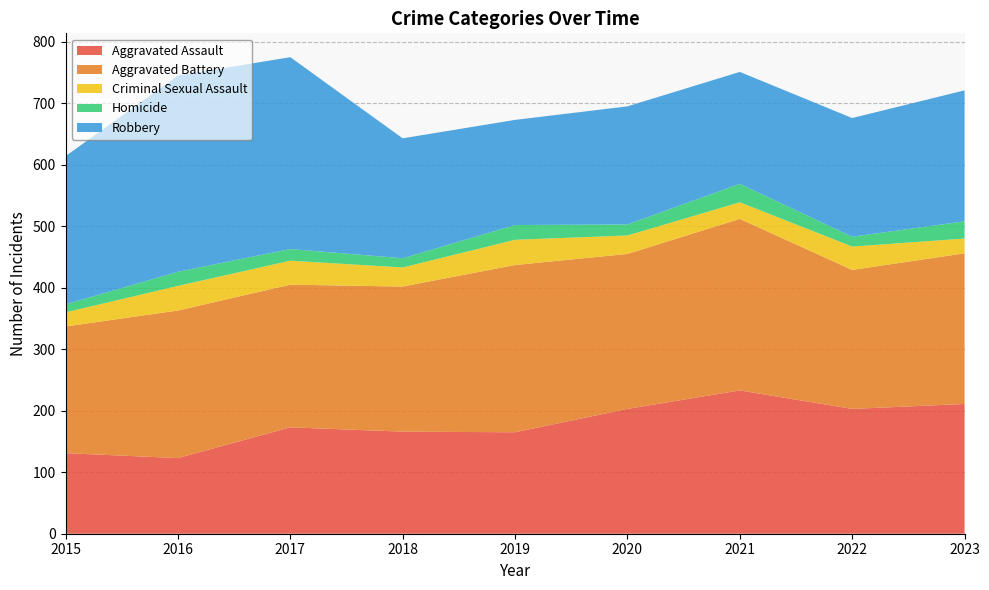

Reading left to right, extract all data points from this chart.

Aggravated Assault: 131	123	173	166	165	203	233	203	211
Aggravated Battery: 206	240	232	236	272	252	279	226	245
Criminal Sexual Assault: 23	40	39	31	41	30	27	38	24
Homicide: 13	23	19	15	24	18	30	16	28
Robbery: 241	319	312	195	171	192	182	193	213